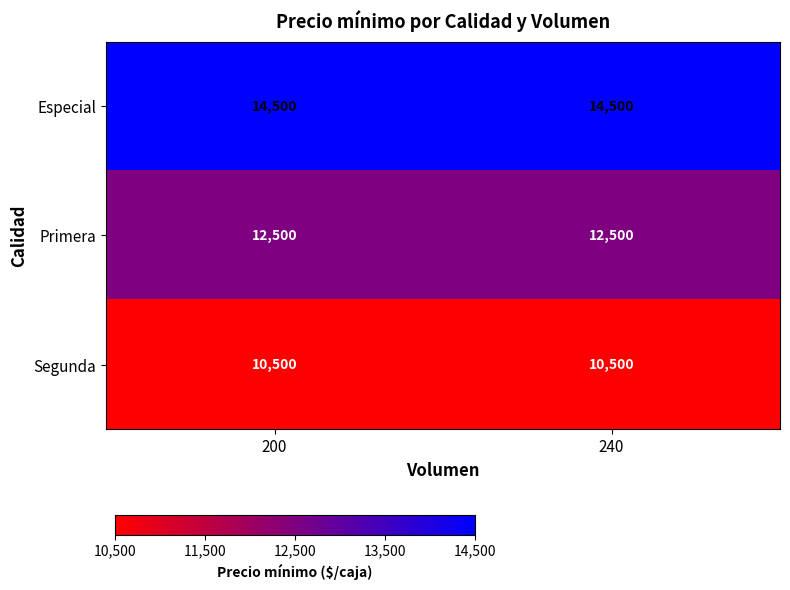

What is the spread (max minus min) of values at 240?

4000